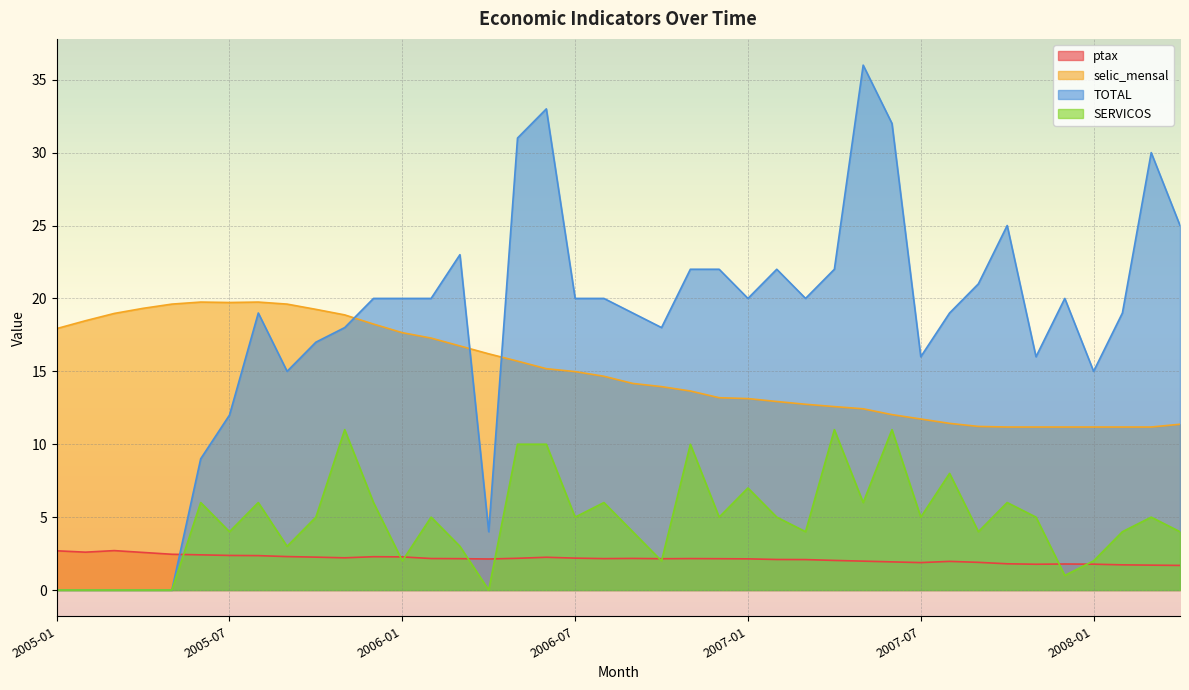

Where does the ptax series first go above 2?

2005-01